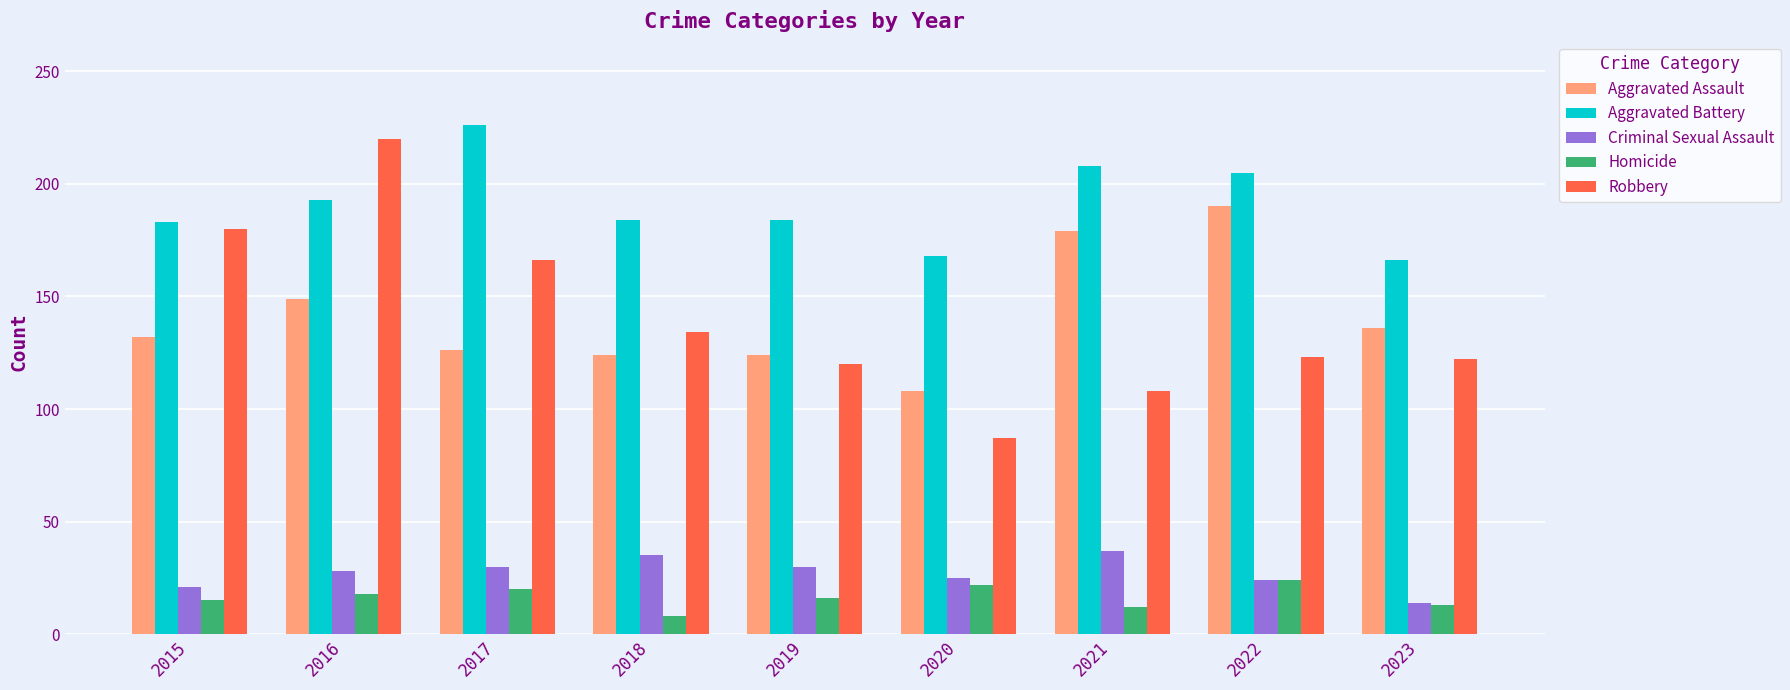

Is the value of Robbery at 2015 greater than the value of Criminal Sexual Assault at 2022?

Yes